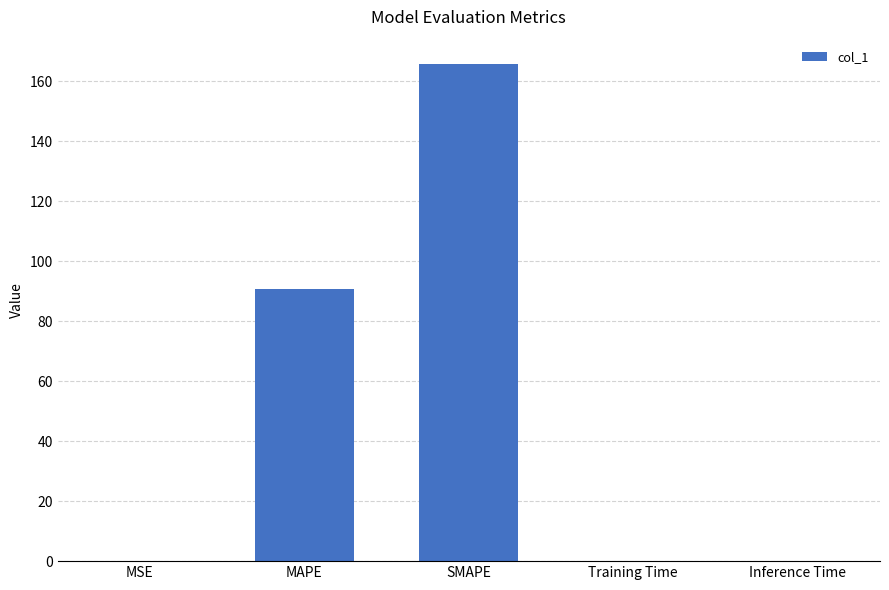

Are the bars horizontal?

No